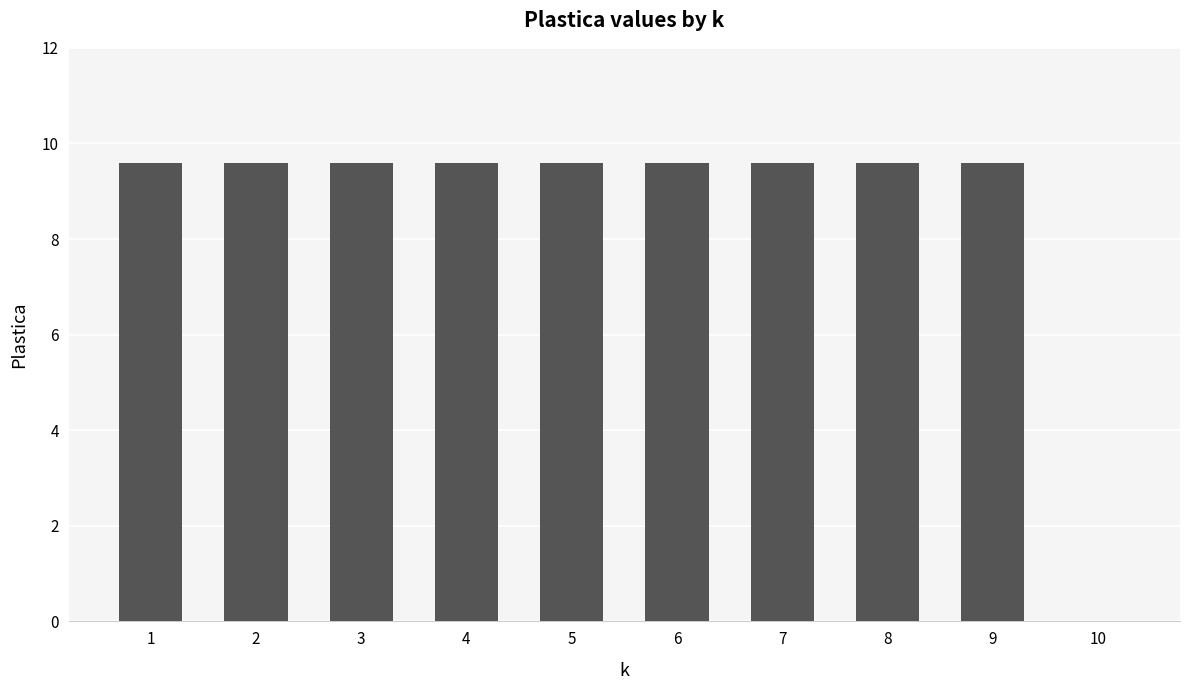

How many categories are shown in the chart?

10